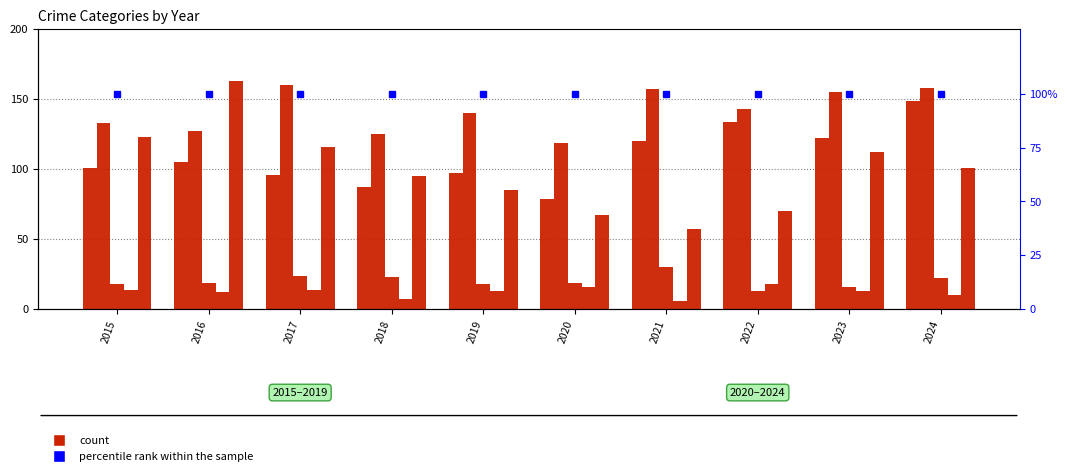

What is the sum of the Aggravated Battery values at 2021 and 2022?

300